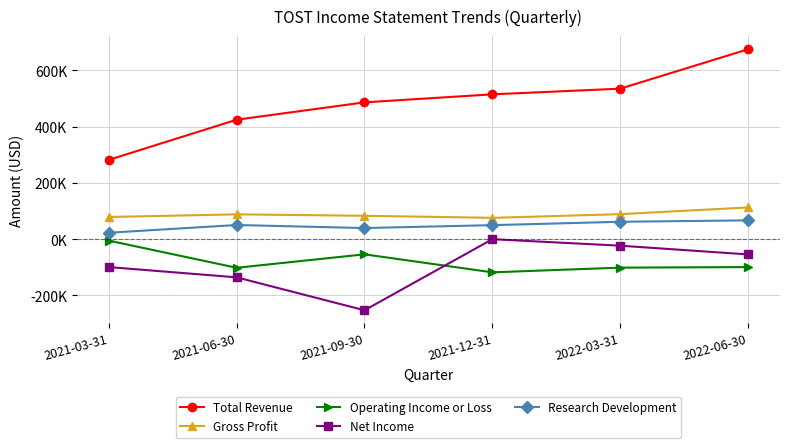

What is the label of the 4th point from the right?

2021-09-30